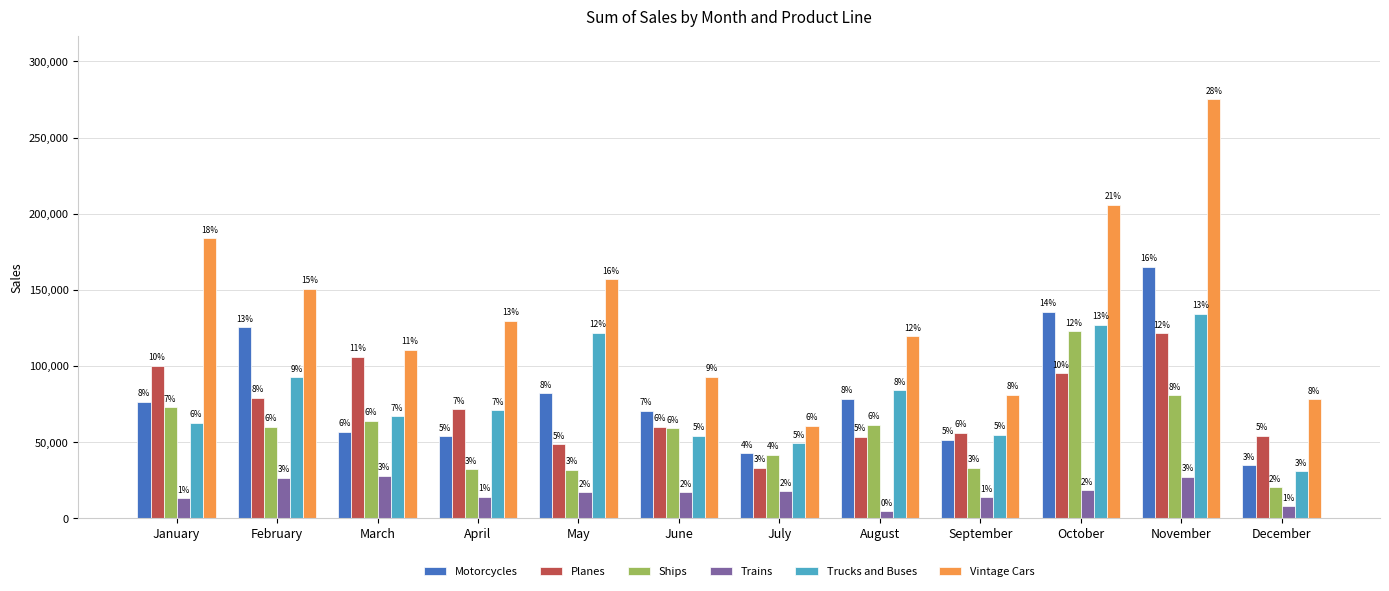

What are all the series names shown in the legend?

Motorcycles, Planes, Ships, Trains, Trucks and Buses, Vintage Cars